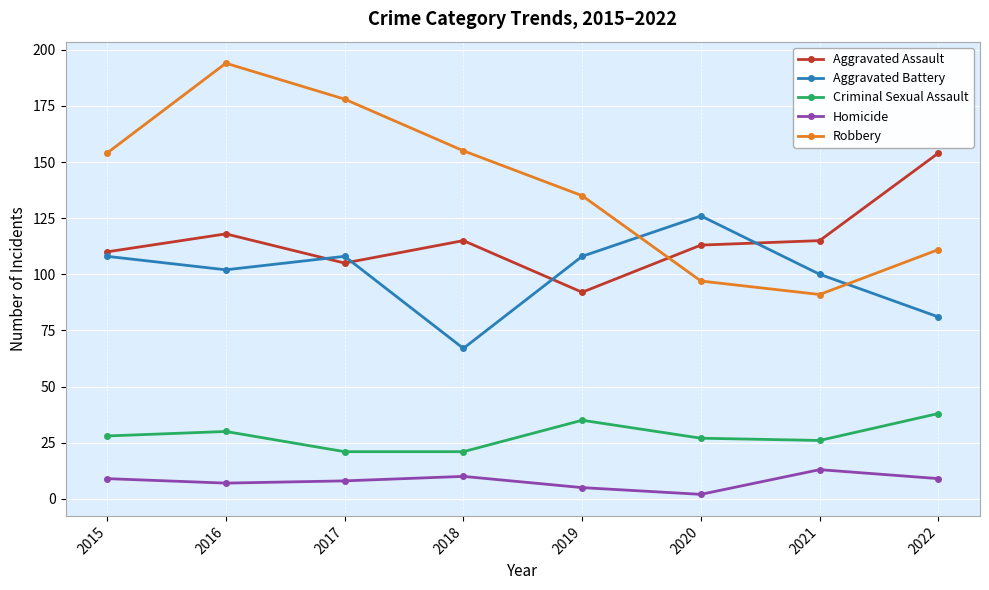

Where is Robbery nearest to the value 142?

2019